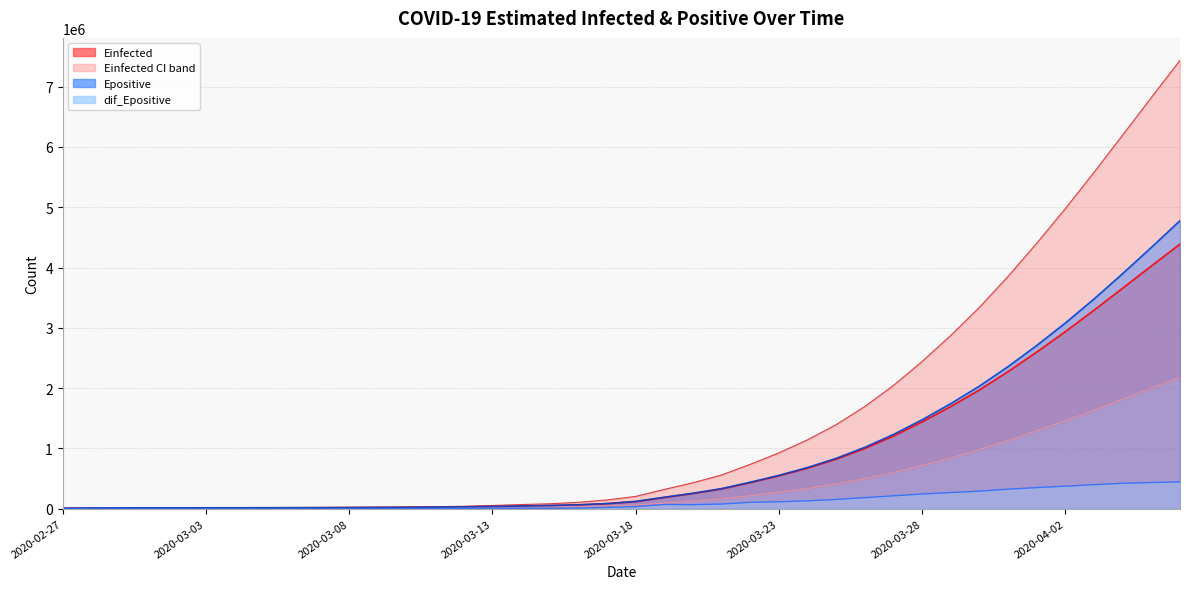

Between 29 and 37, which is larger?

37